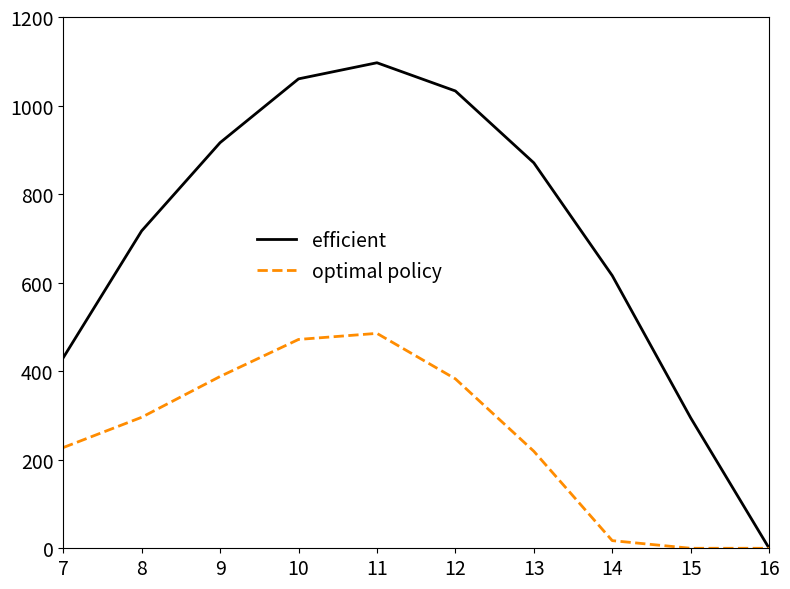

At which label does efficient first exceed 870?

9